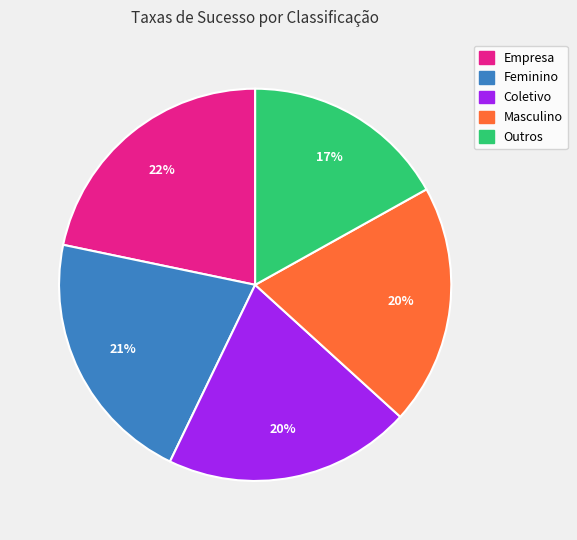

How many segments does this pie chart have?

5